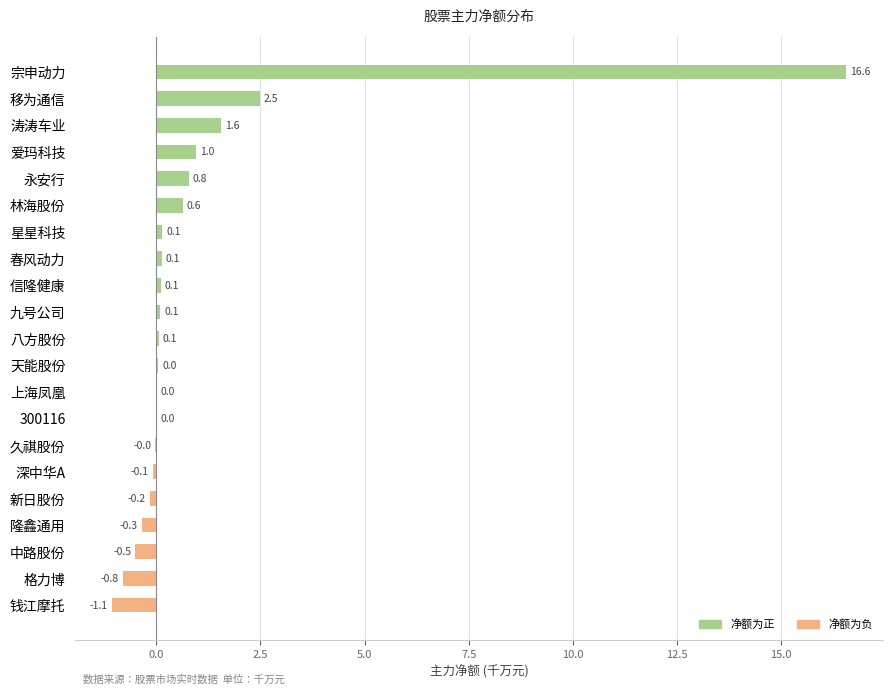

Does the chart contain stacked bars?

No